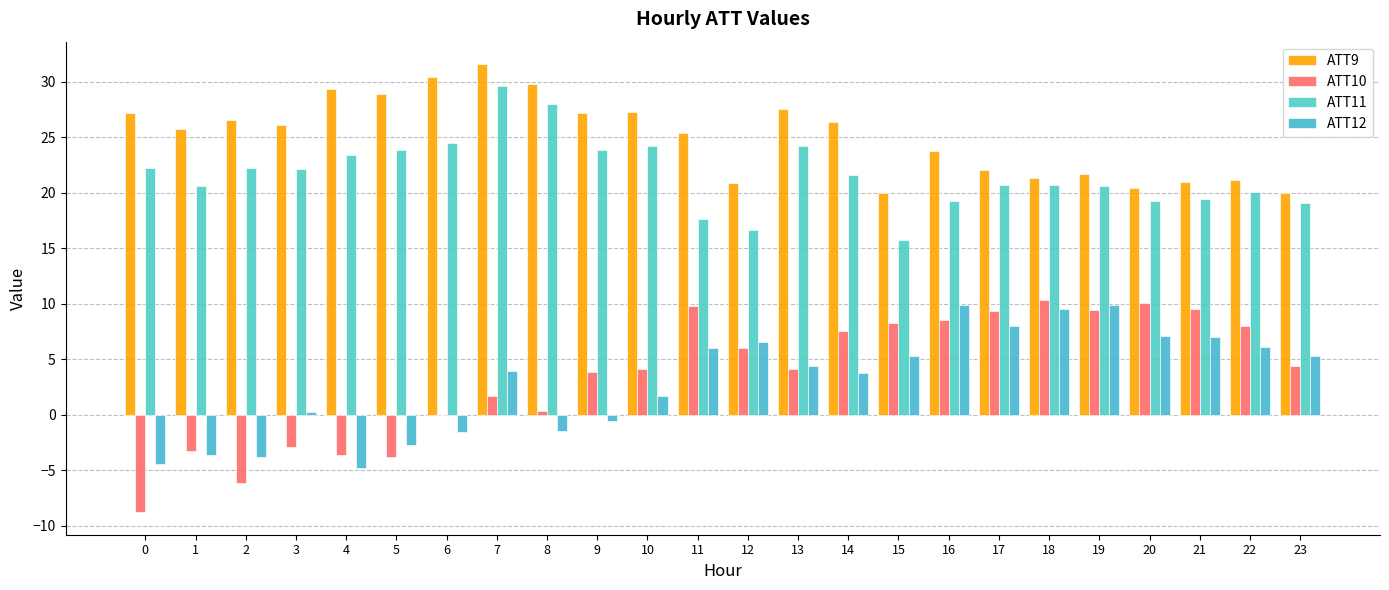

What is the difference between the maximum and second lowest values in the ATT10 series?

16.5